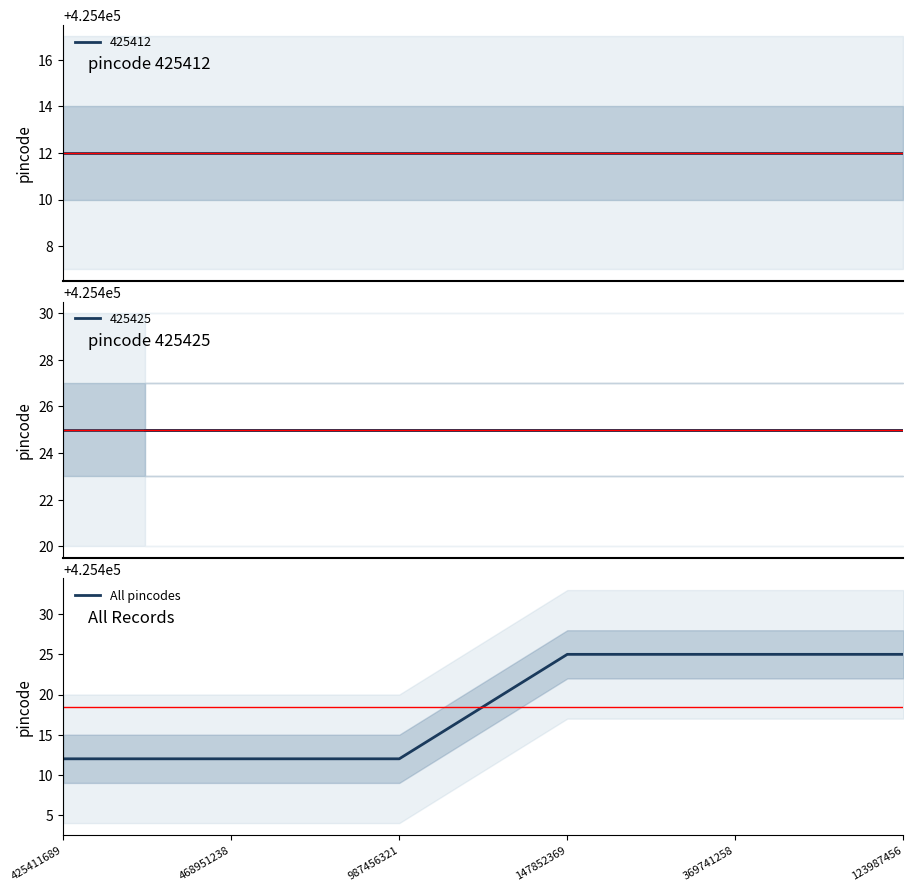

List the labels in order of value, smallest first.

425411689, 468951238, 987456321, 147852369, 369741258, 123987456